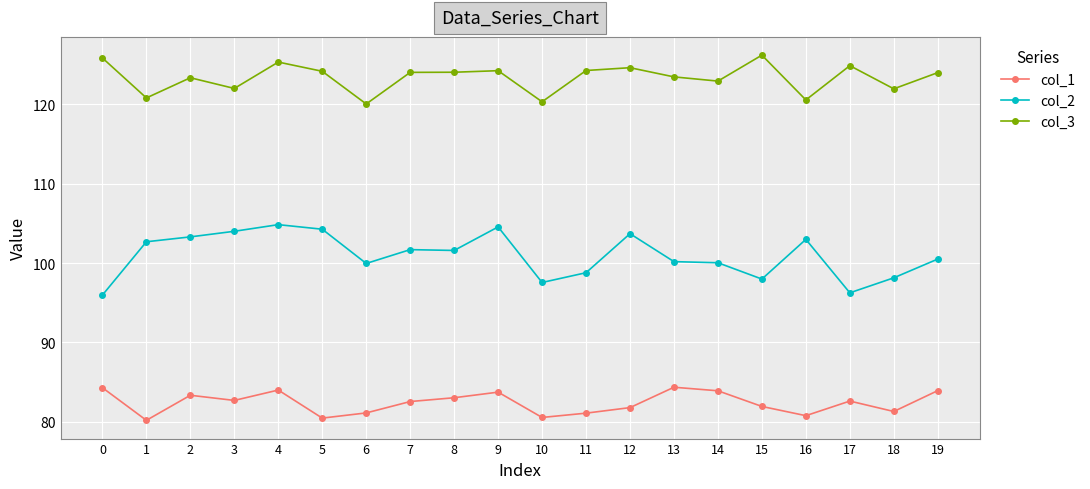

Which series has the largest range (max minus min)?

col_2